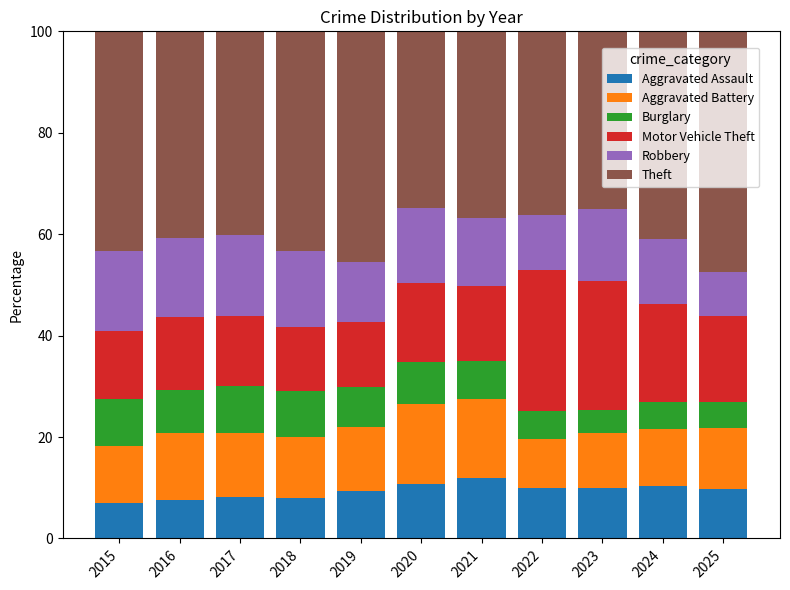

What are all the series names shown in the legend?

Aggravated Assault, Aggravated Battery, Burglary, Motor Vehicle Theft, Robbery, Theft